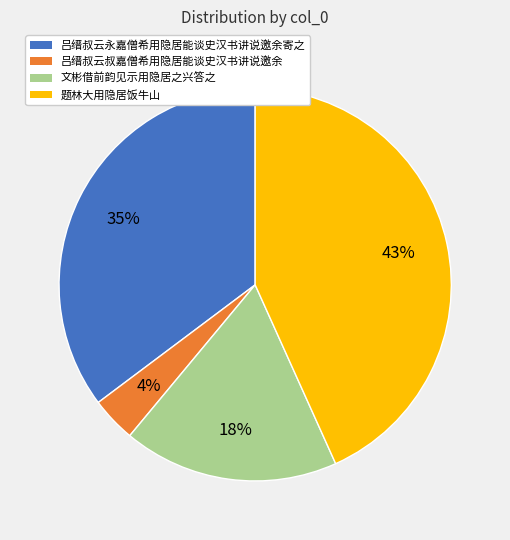

To the nearest percent, what percentage of the pie is 文彬借前韵见示用隐居之兴答之?

18%